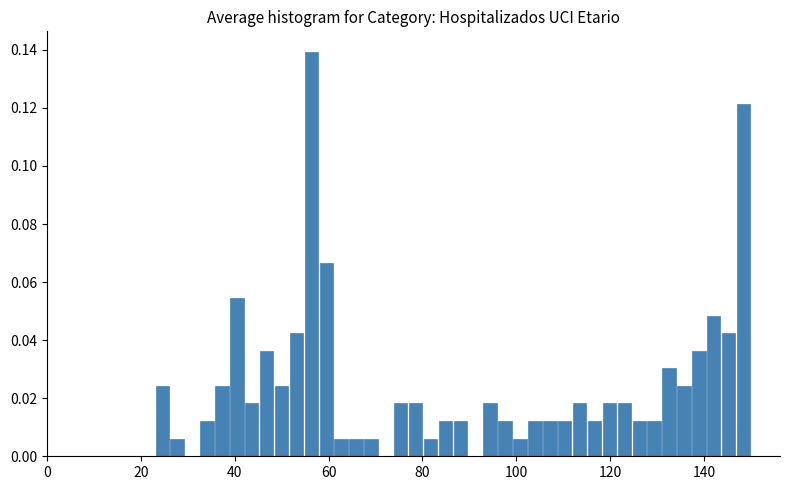

Around what value on the x-axis is the tallest bar? Give the approximate position of its centre, as read against the axis.

56